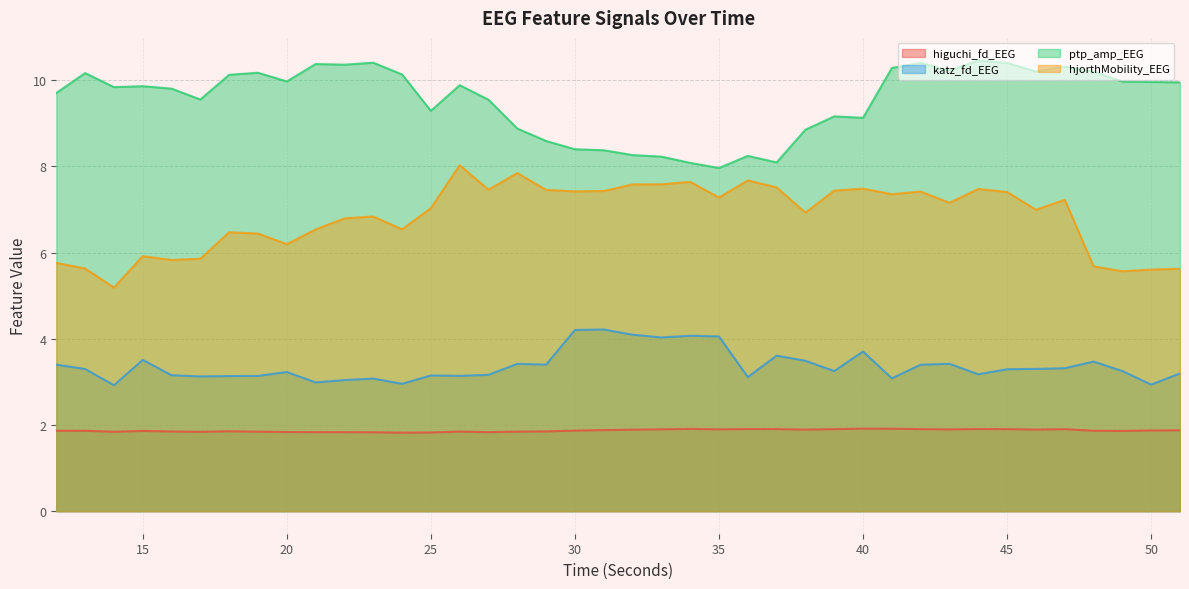

Is it true that higuchi_fd_EEG equals 1.8 at 28?

True